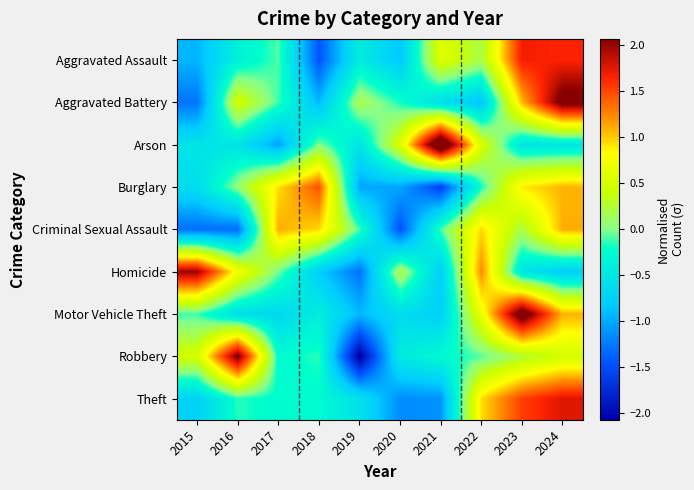

What is the difference between the highest and lowest values at 2023?

2.9